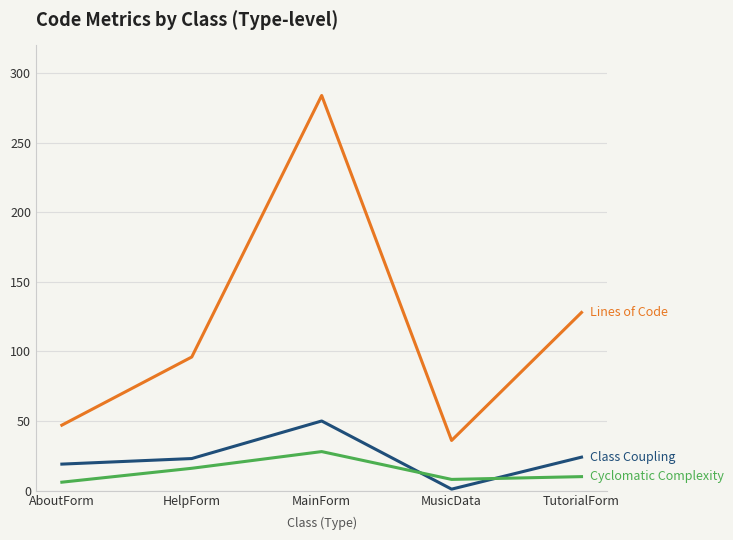

Which category has the highest value across all series?

MainForm